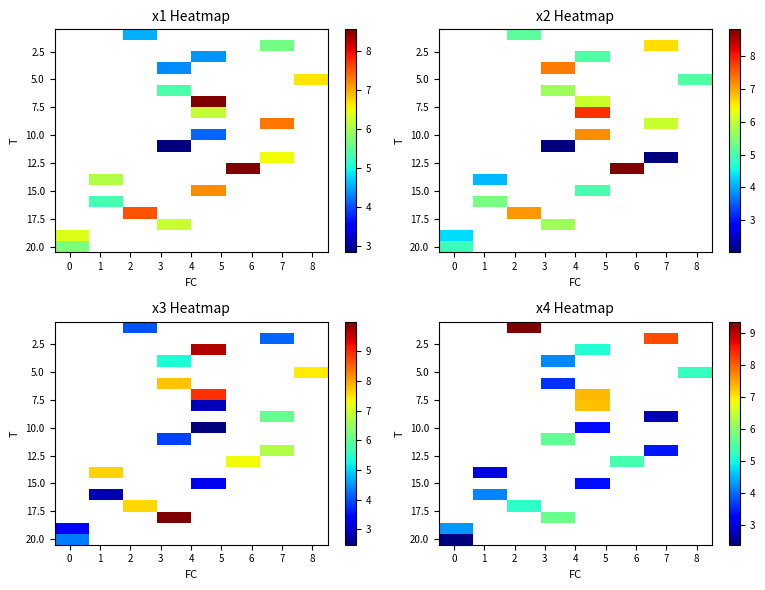

What is the greatest value displayed?

9.4